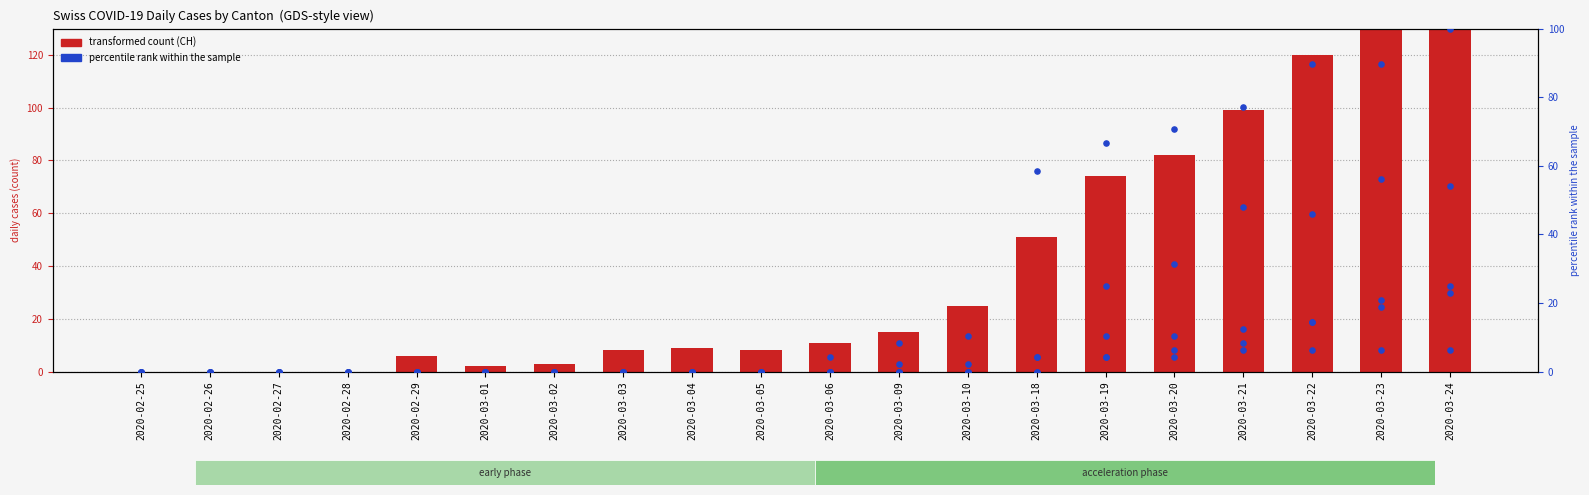

Which series has the largest total across all categories?

CH (transformed count)